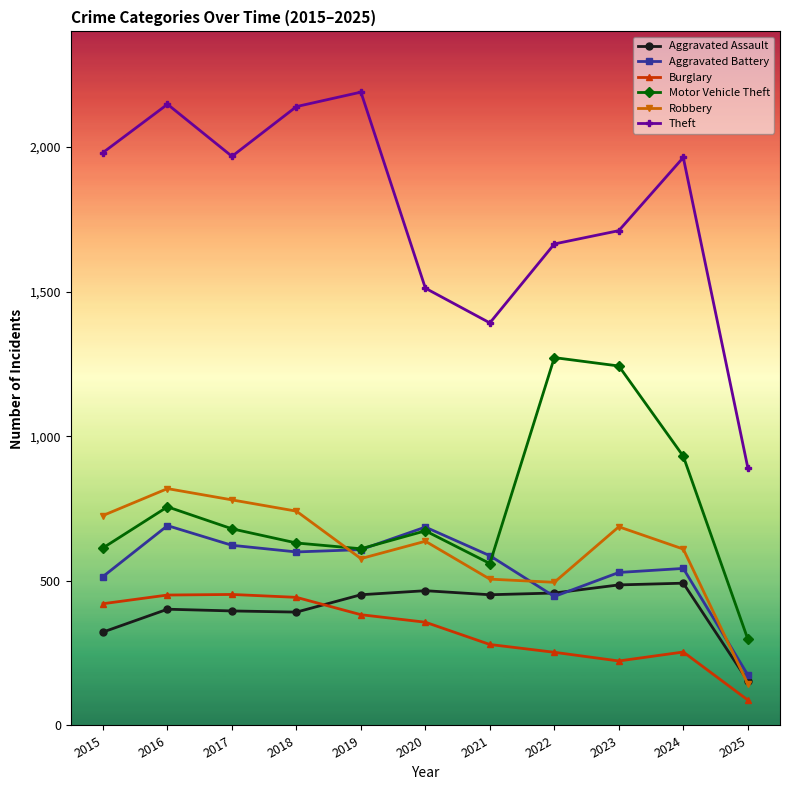

True or false: Aggravated Battery and Burglary cross at least once.

False